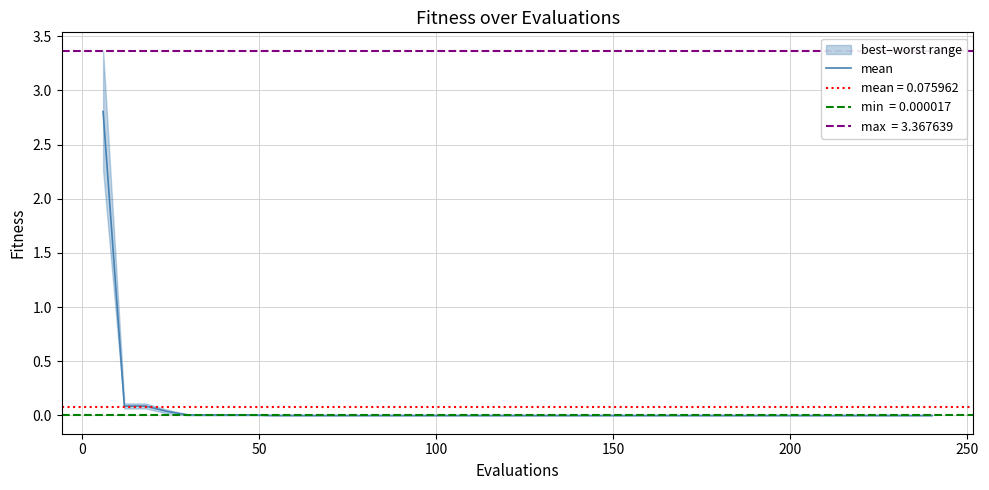

What is the maximum value for mean?

2.8